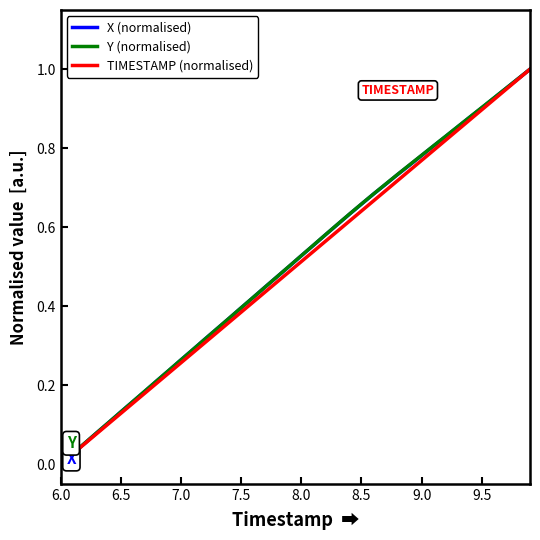

At which label does TIMESTAMP (normalised) reach its minimum?

6.0